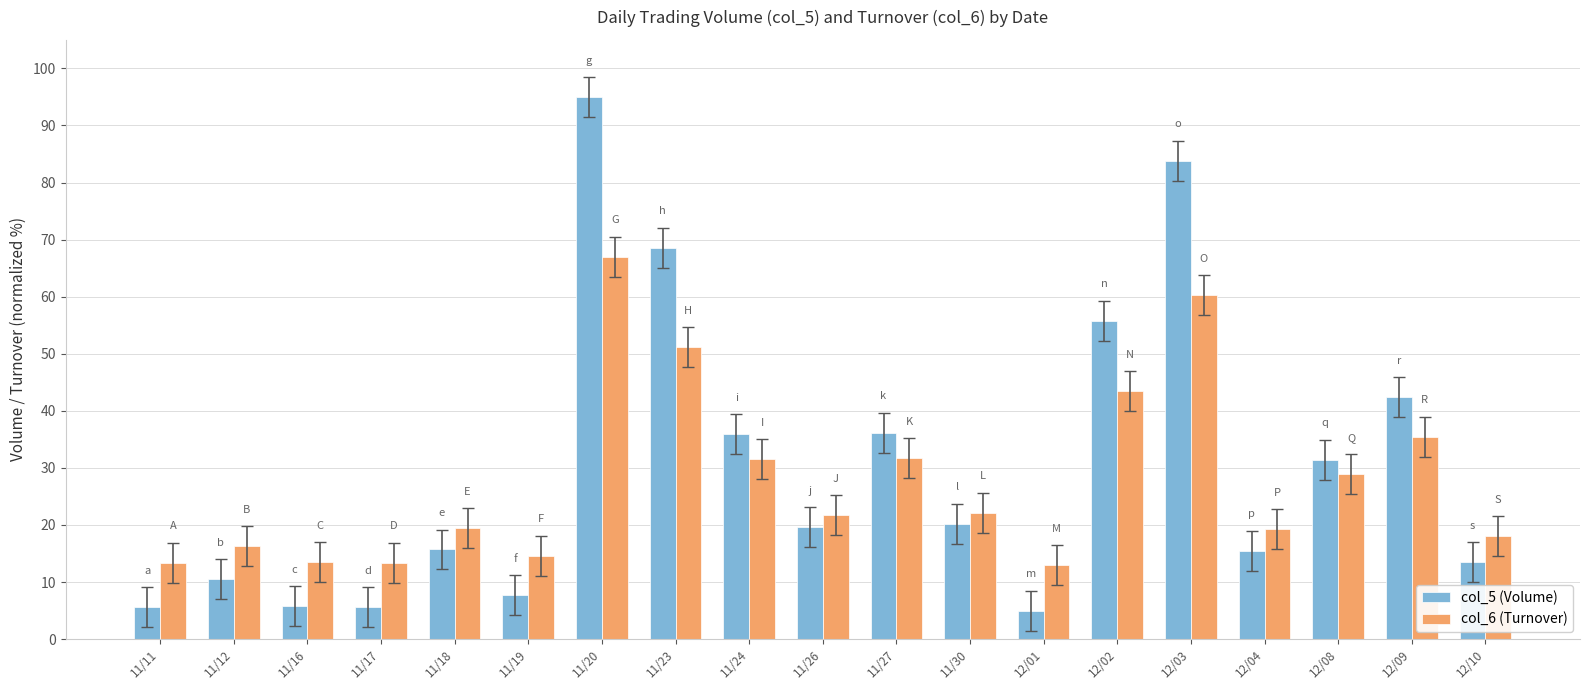

How many groups of bars are there?

19